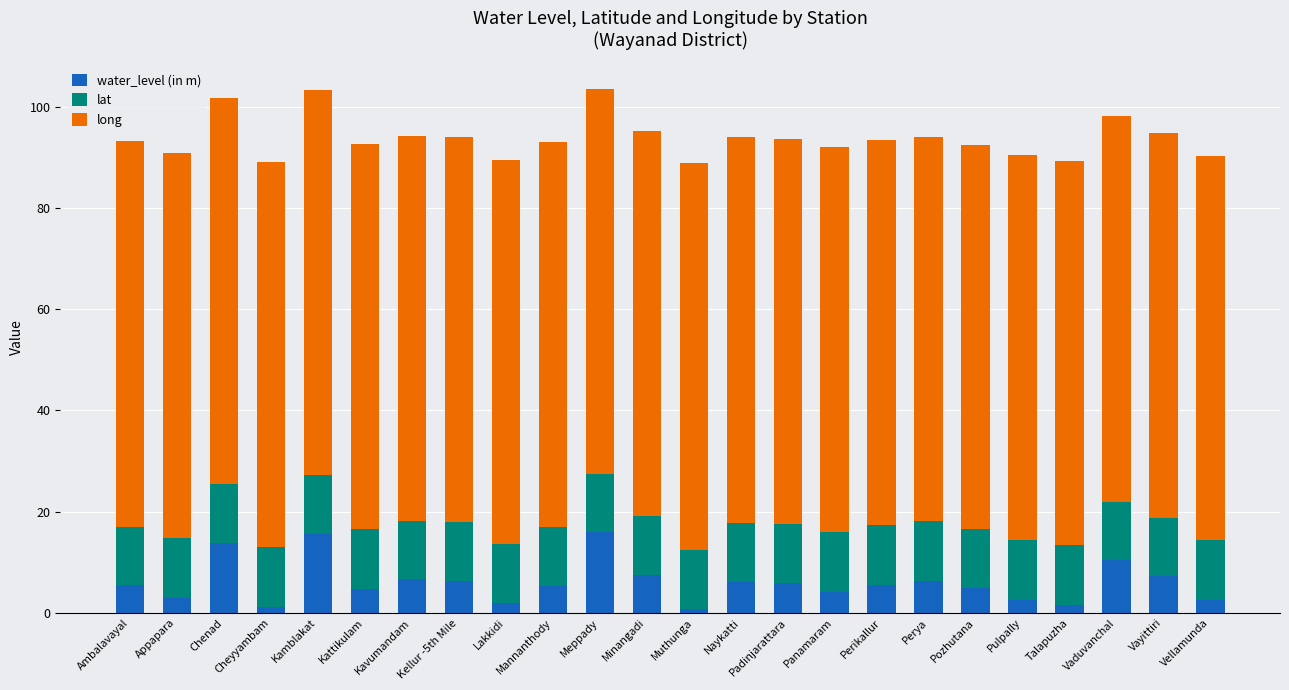

The value of water_level (in m) at Kattikulam is 4.8. True or false?

True